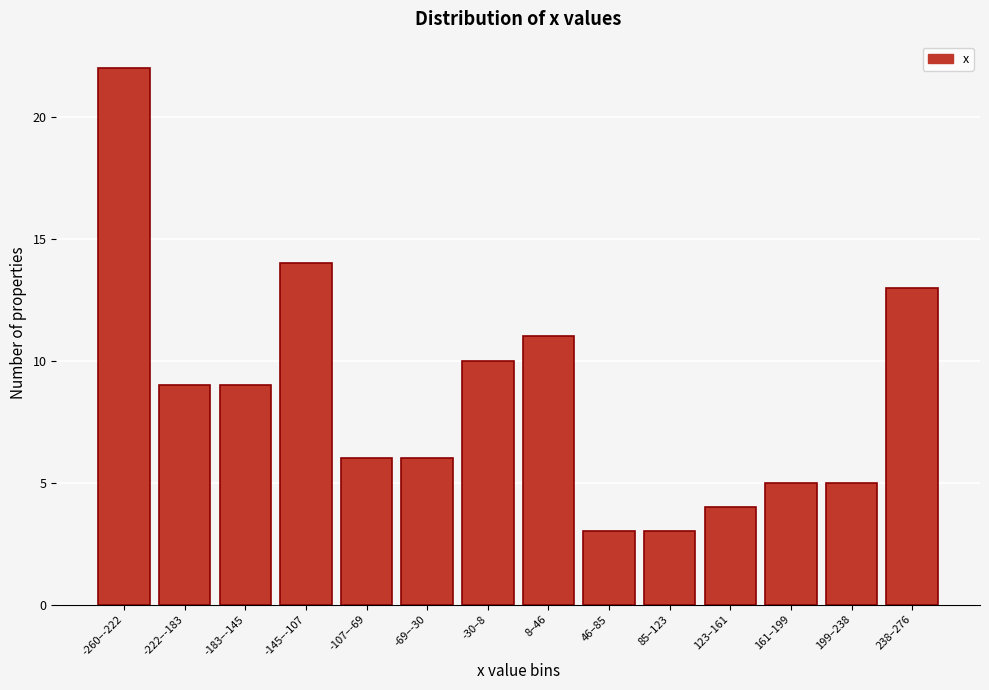

Reading right to left, extract all data points from this chart.

13	5	5	4	3	3	11	10	6	6	14	9	9	22